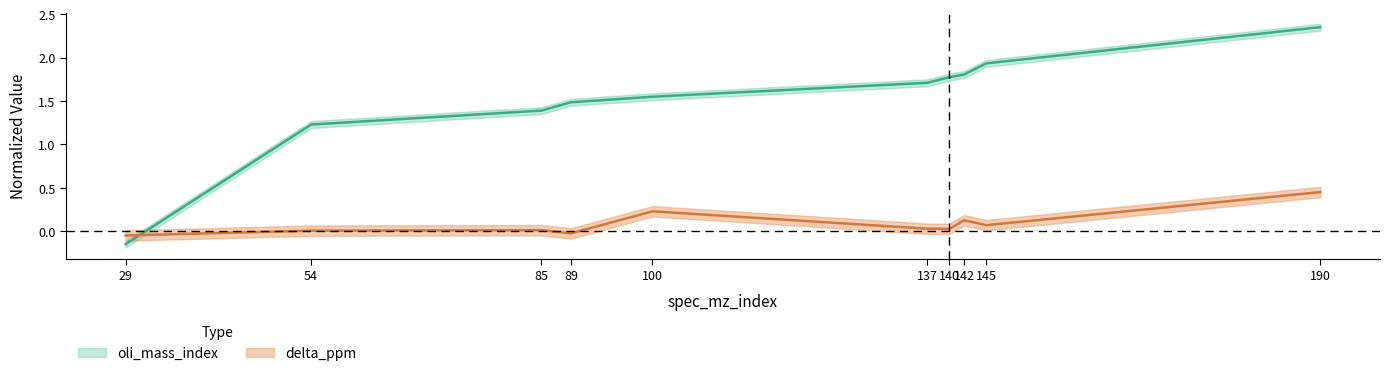

Which series changed the most between 85 and 142?

oli_mass_index